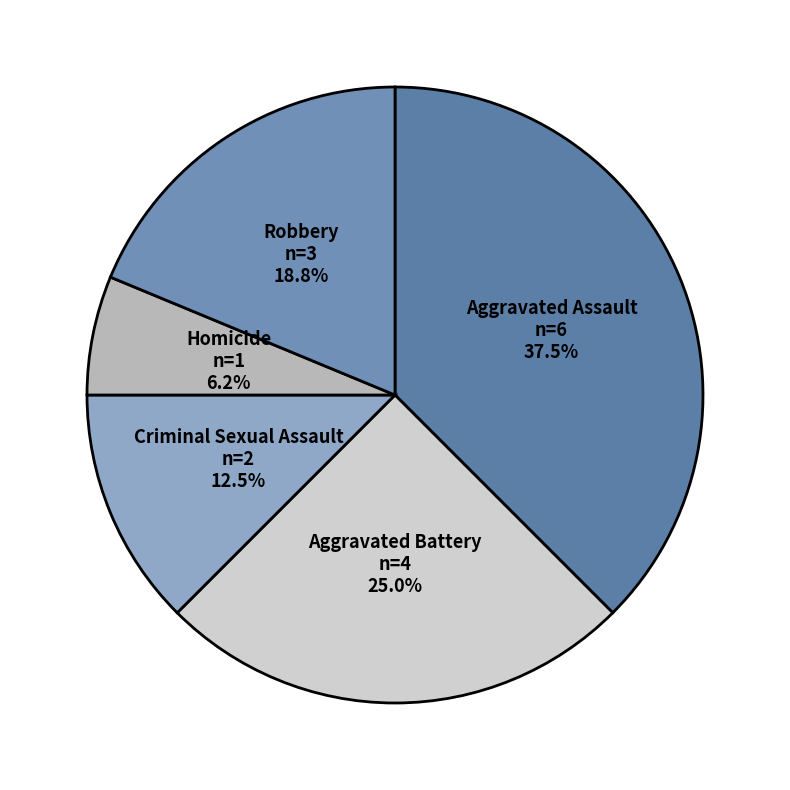

Which slice is the largest?

Aggravated Assault